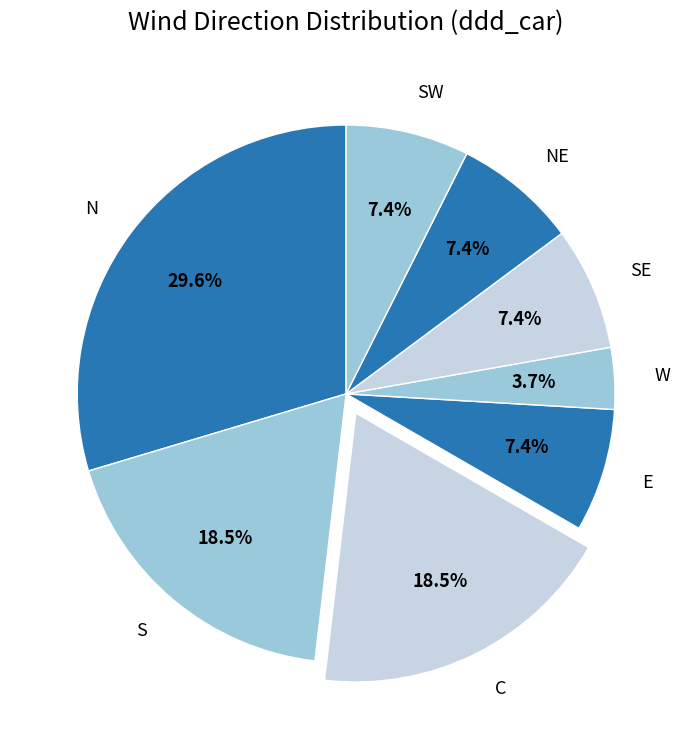

Is SE the majority of the pie?

No